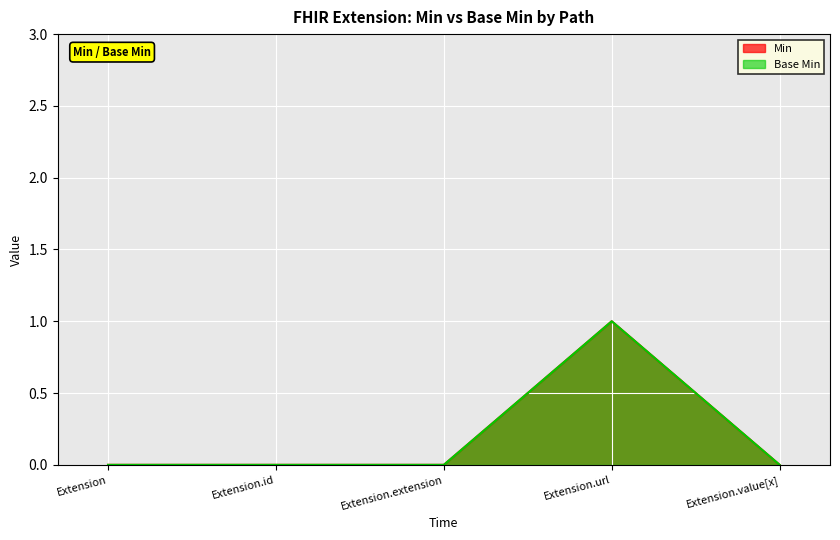

How many lines are shown in the chart?

2